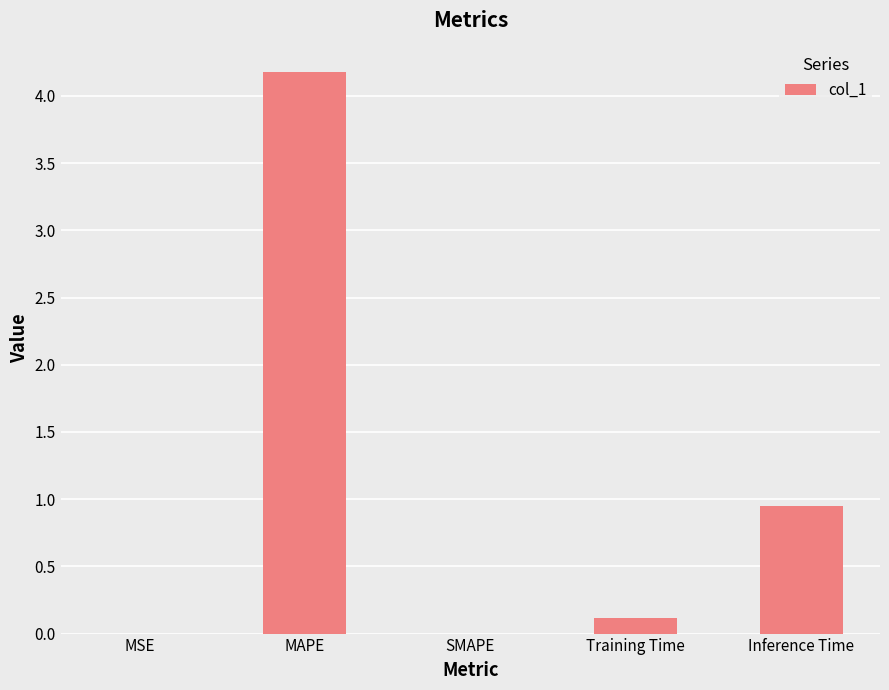

The value at MAPE is 4.2. True or false?

True